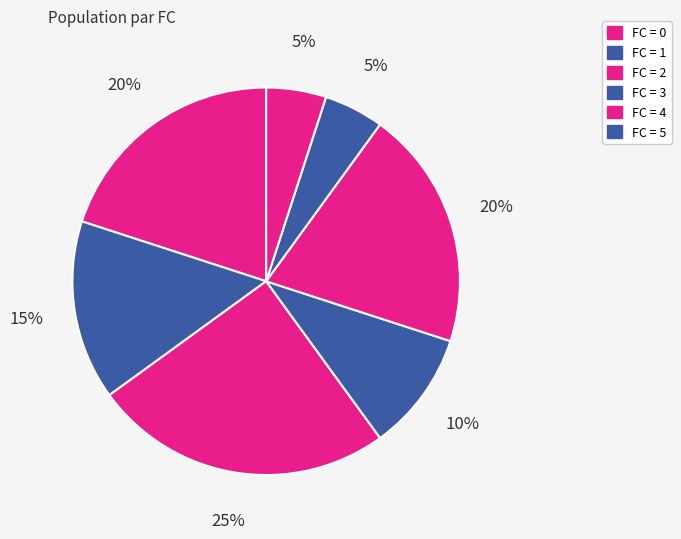

Count the number of slices in the pie.

7